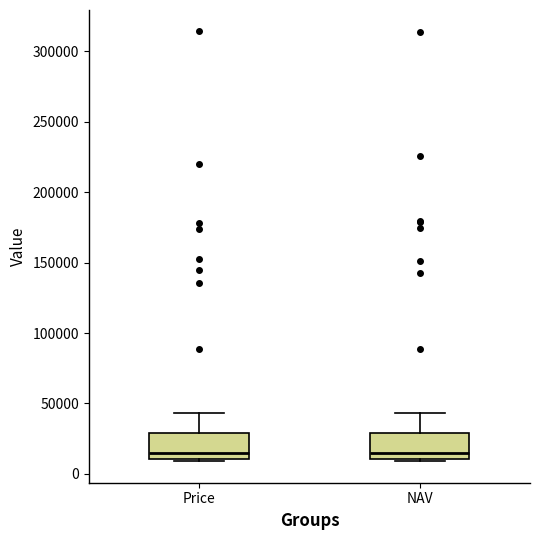

Where is the upper edge of the box for NAV on the y-axis? The values are not printed on the chart, so give them approximately, as read against the axis.

30000